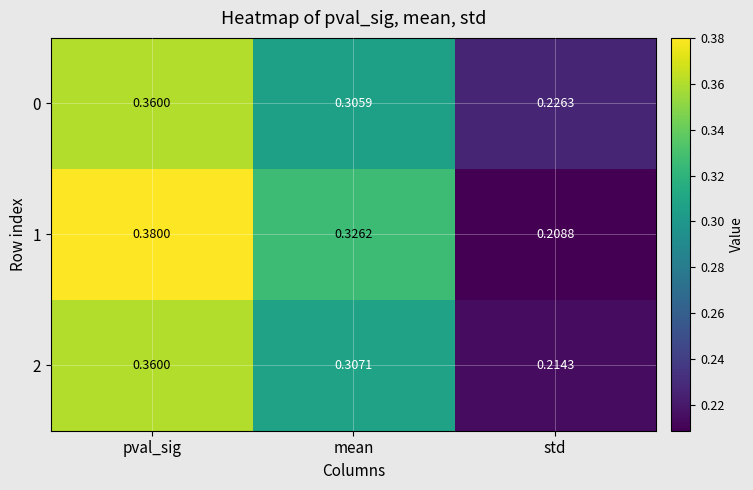

At which category does the chart reach its peak across all series?

pval_sig